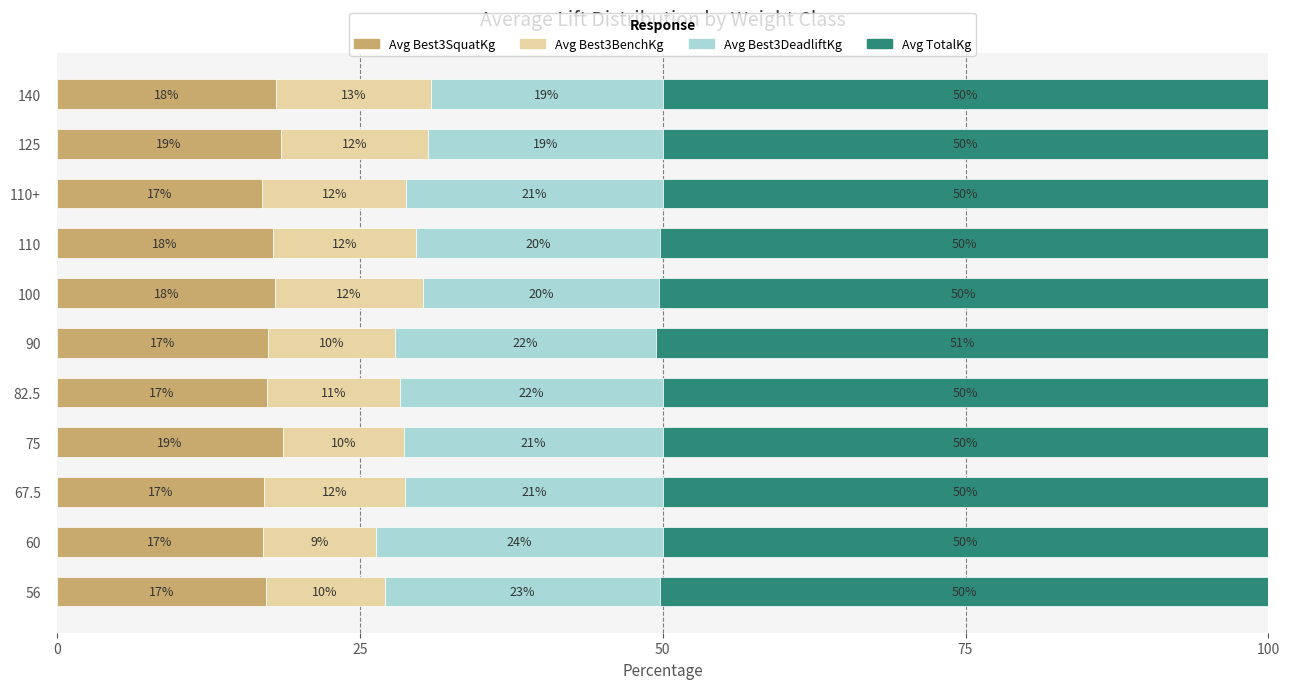

Read the Avg Best3SquatKg value at 140.

18.1